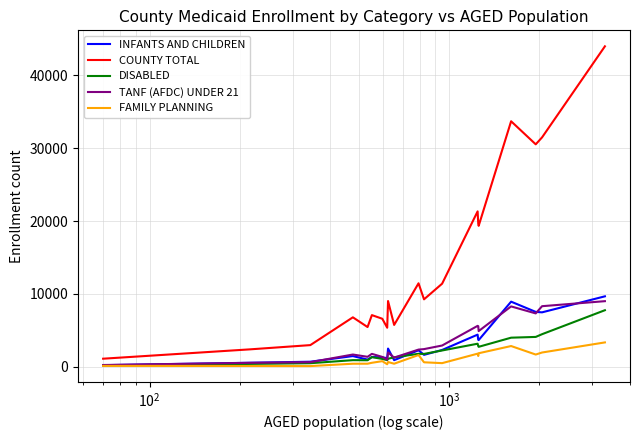

At how many categories does at least one series exceed 13293?

7